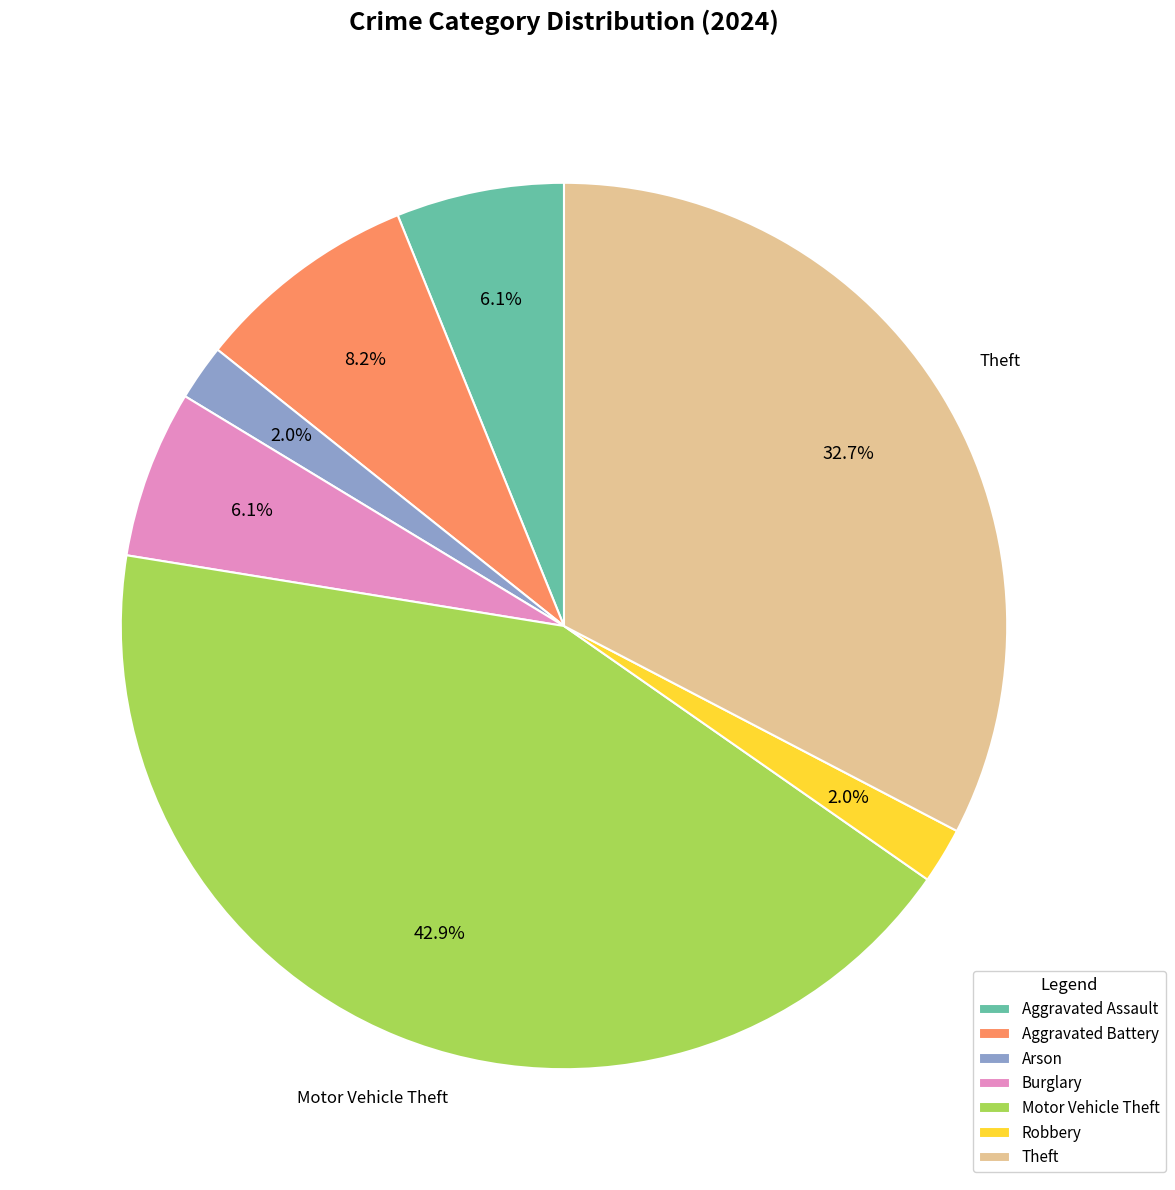

Which slice is the largest?

Motor Vehicle Theft